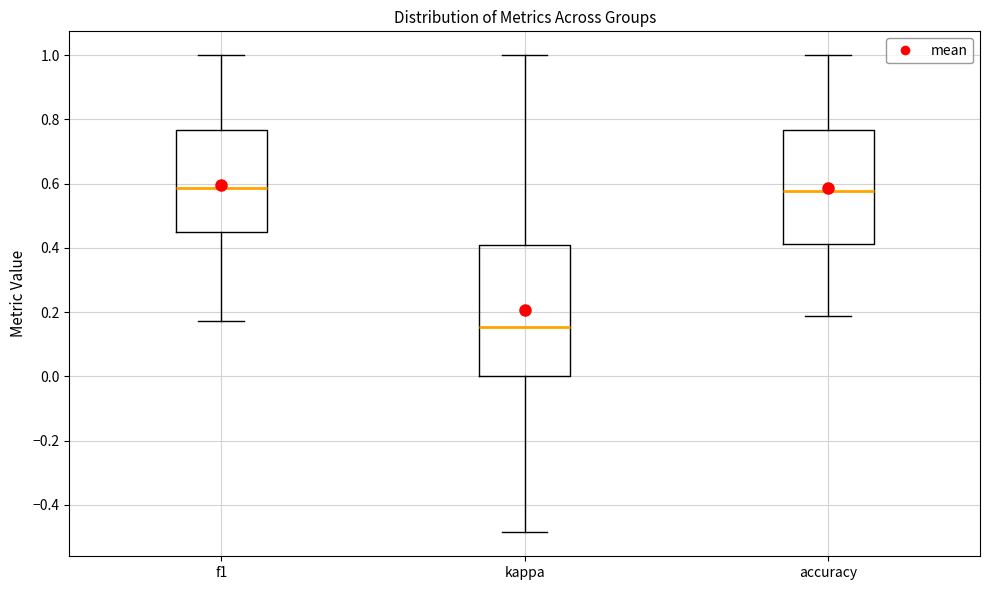

Where does the upper whisker of the box for f1 end on the y-axis? The values are not printed on the chart, so give them approximately, as read against the axis.

1.00